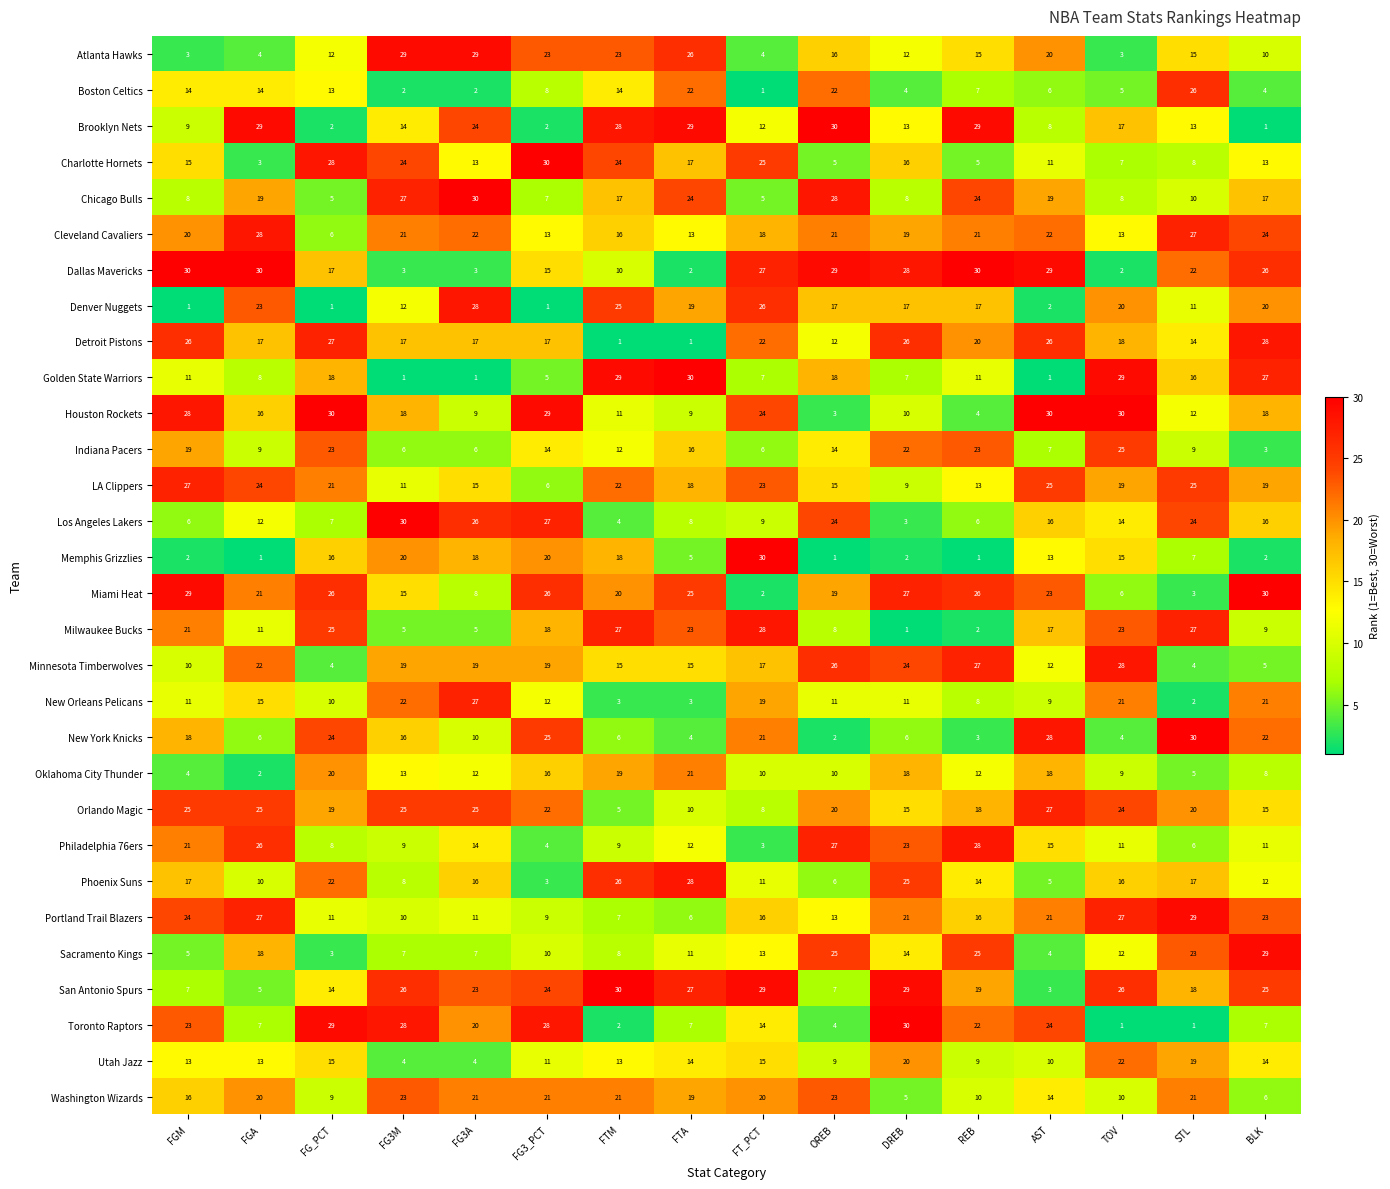

At which label does LA Clippers first exceed 19?

FGM